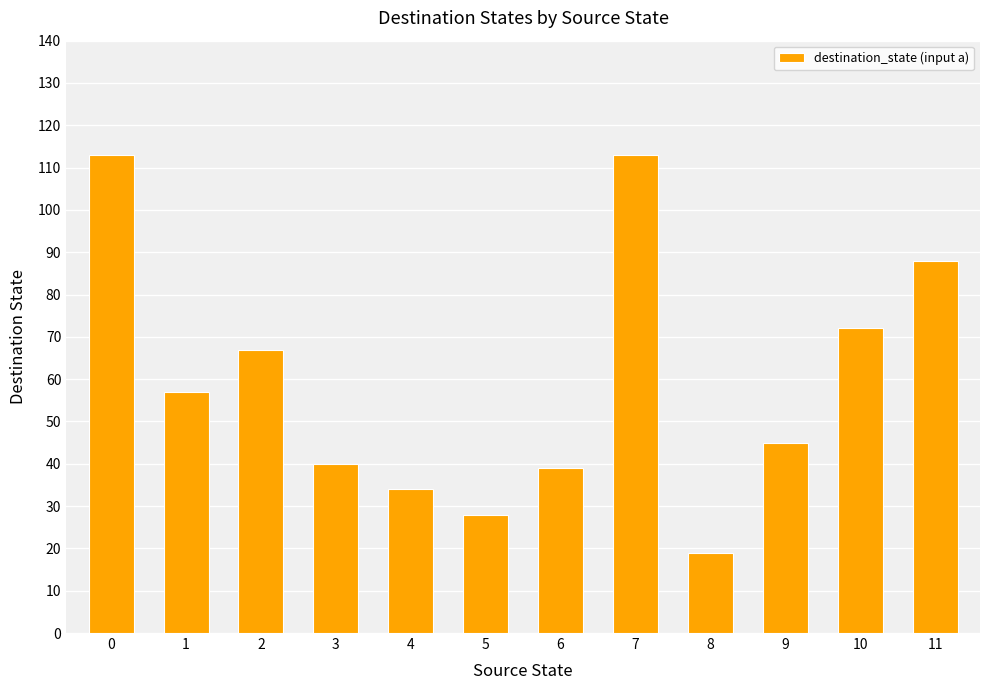

What is the maximum value shown in the chart?

113